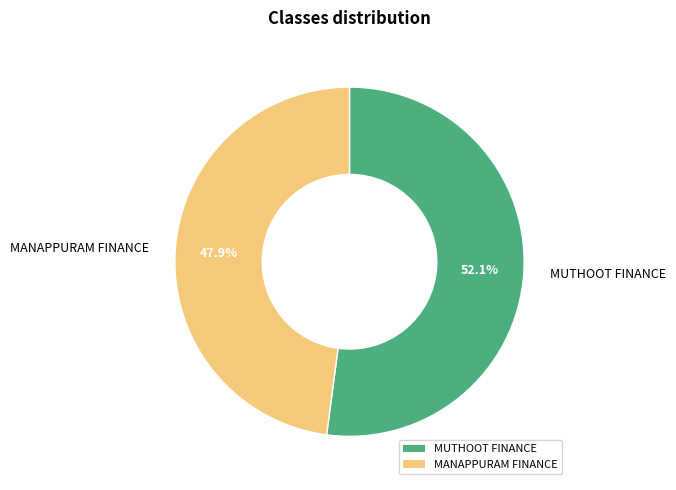

Between MANAPPURAM FINANCE and MUTHOOT FINANCE, which is larger?

MUTHOOT FINANCE